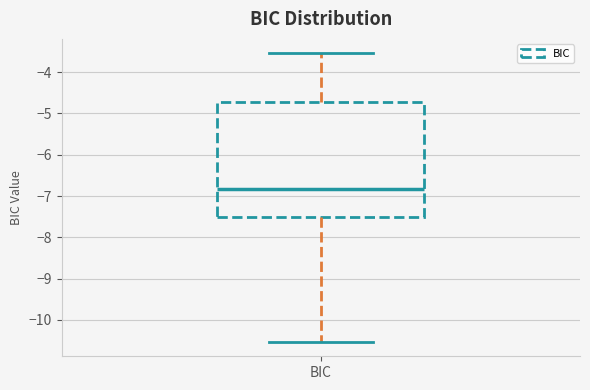

Transcribe this box plot: give where the median line is, the range the box spans, and where the two whiskers end, as read against the y-axis. The values are not printed on the chart, so give them approximately, as read against the axis.

median -6.8, box -7.5 to -4.7, whiskers -10.5 to -3.5